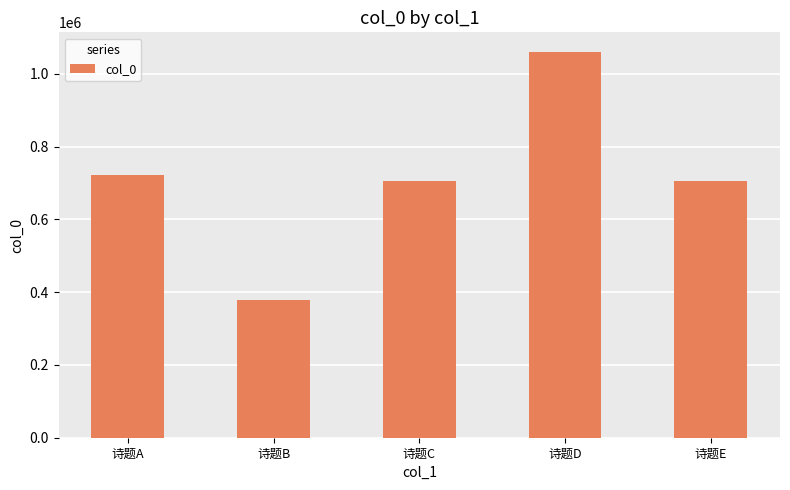

Which label corresponds to the smallest value in the chart?

诗题B